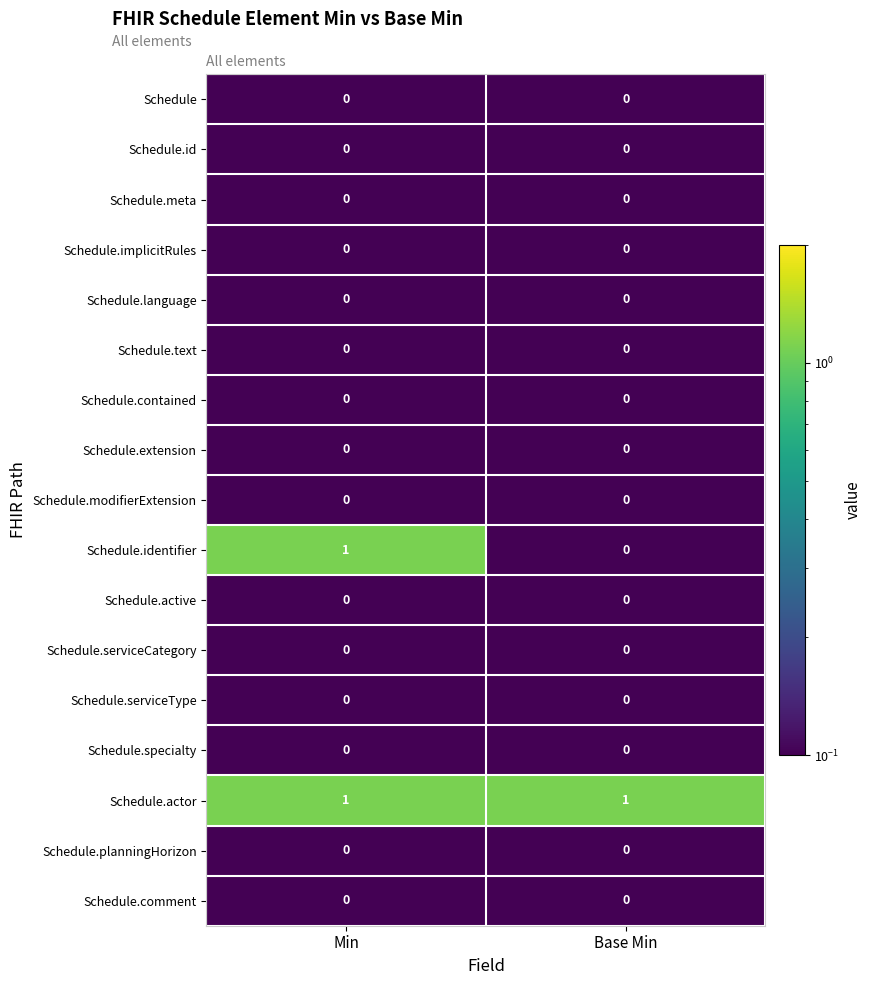

What is the total value across all series at Base Min?

1